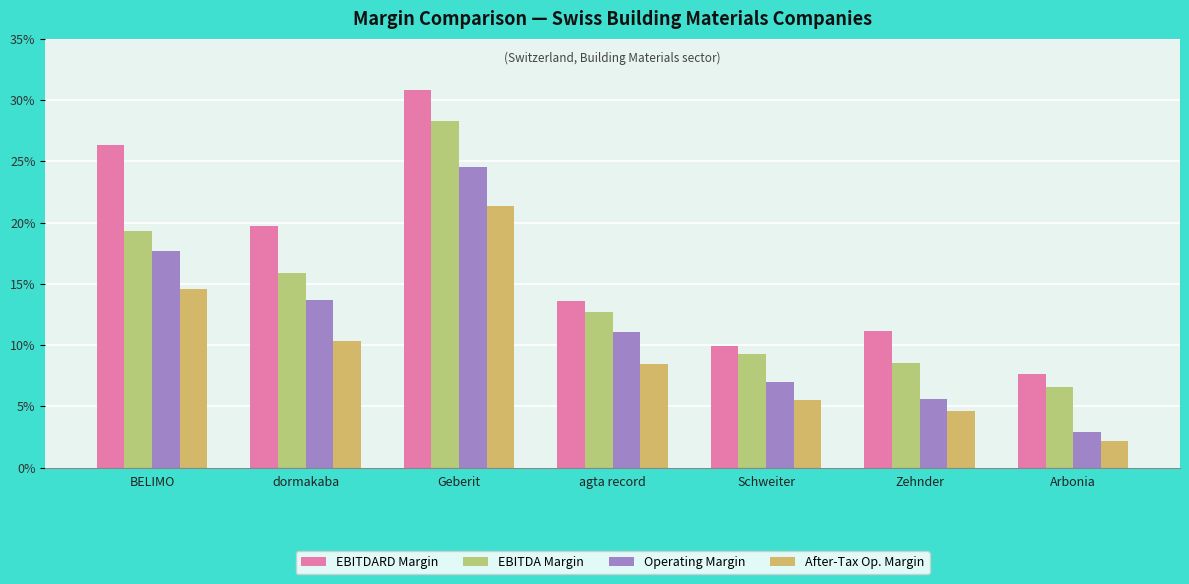

Reading left to right, extract all data points from this chart.

EBITDARD Margin: 0.3	0.2	0.3	0.1	0.1	0.1	0.1
EBITDA Margin: 0.2	0.2	0.3	0.1	0.1	0.1	0.1
Operating Margin: 0.2	0.1	0.2	0.1	0.1	0.1	0.0
After-Tax Op. Margin: 0.1	0.1	0.2	0.1	0.1	0.0	0.0